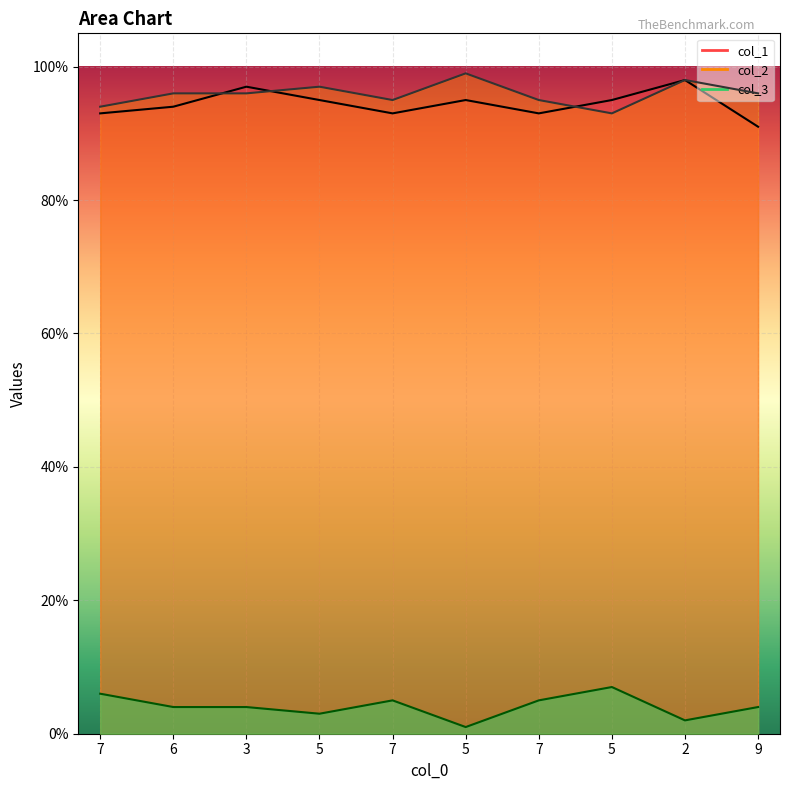

List the labels in order of col_3 value, largest first.

5, 2, 5, 6, 3, 9, 7, 7, 7, 5